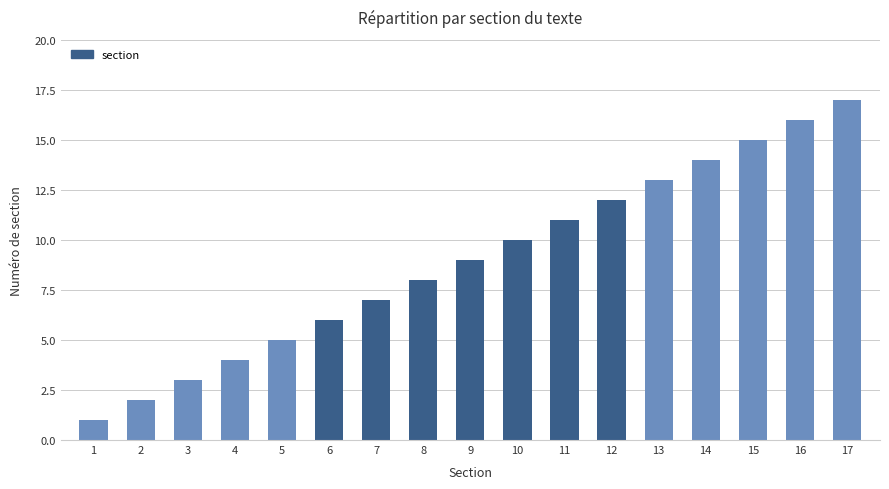

Reading right to left, what are all the values shown in this chart?

17=17	16=16	15=15	14=14	13=13	12=12	11=11	10=10	9=9	8=8	7=7	6=6	5=5	4=4	3=3	2=2	1=1